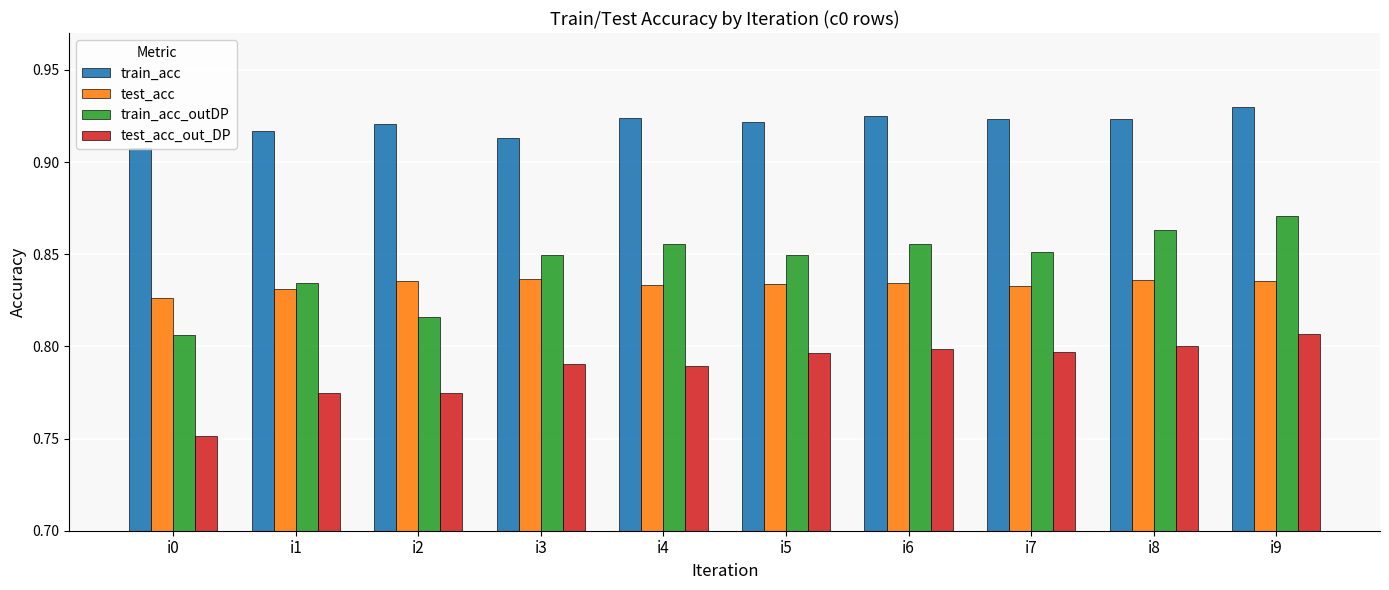

Which series has the largest range (max minus min)?

train_acc_outDP